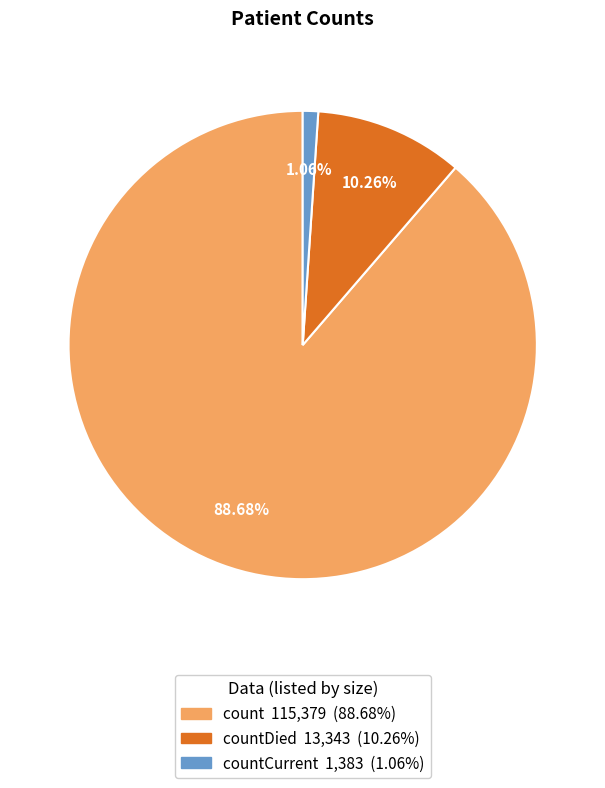

Is there any slice that represents more than half of the pie?

Yes